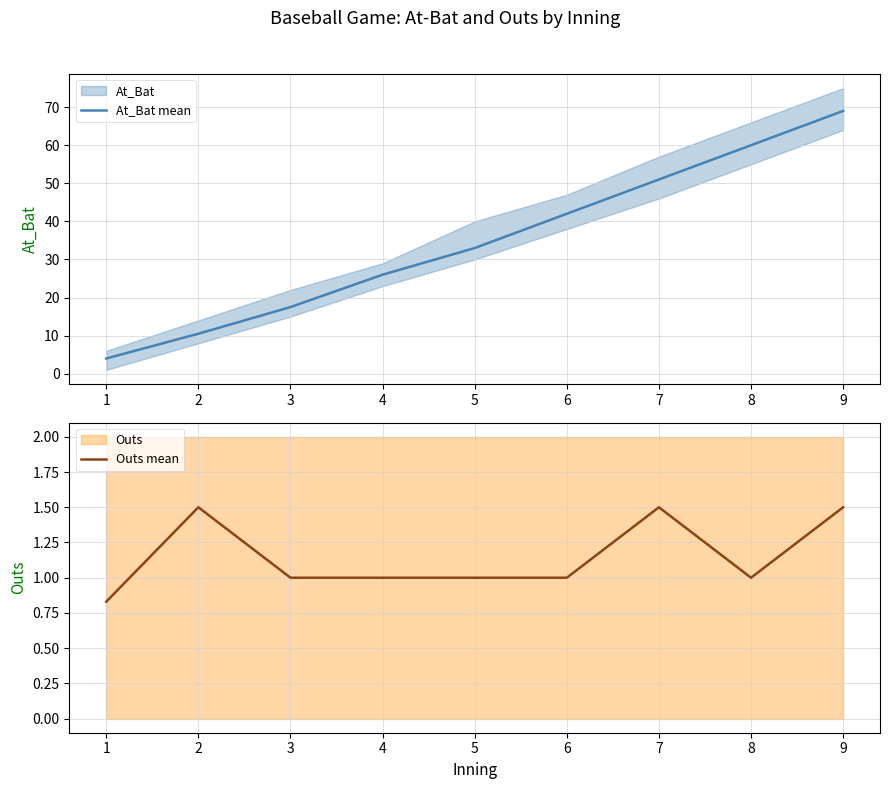

At how many categories does at least one series exceed 64?

1